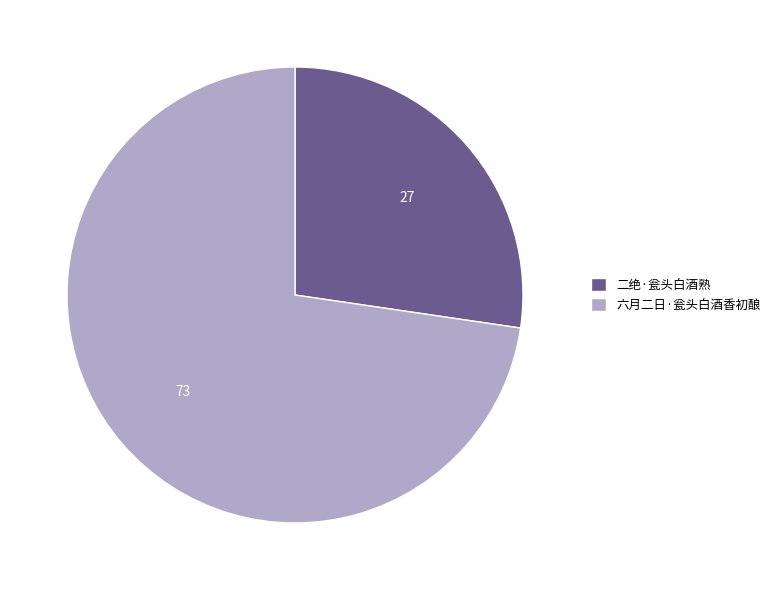

Combined, do 六月二日·瓮头白酒香初酿 and 二绝·瓮头白酒熟 account for over 50%?

Yes